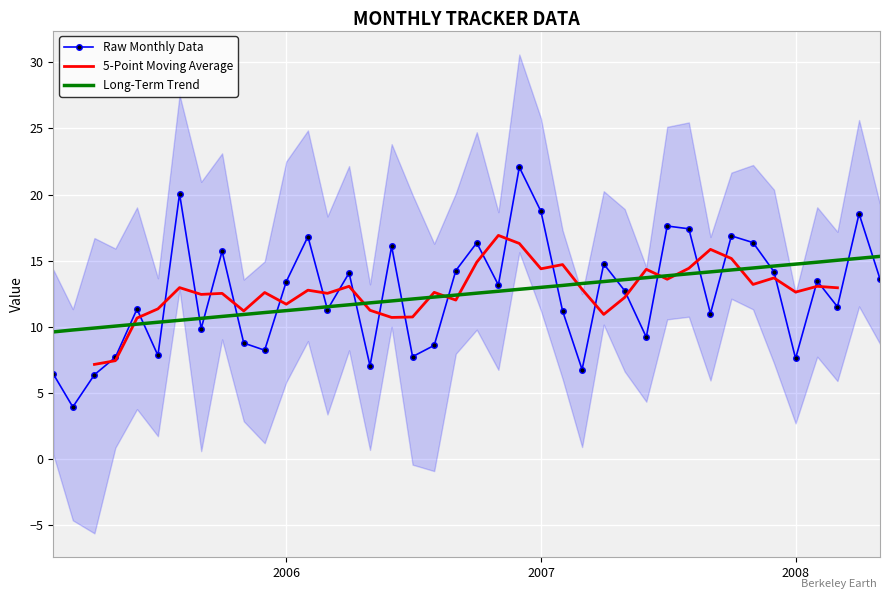

Count the number of categories in the chart.

40